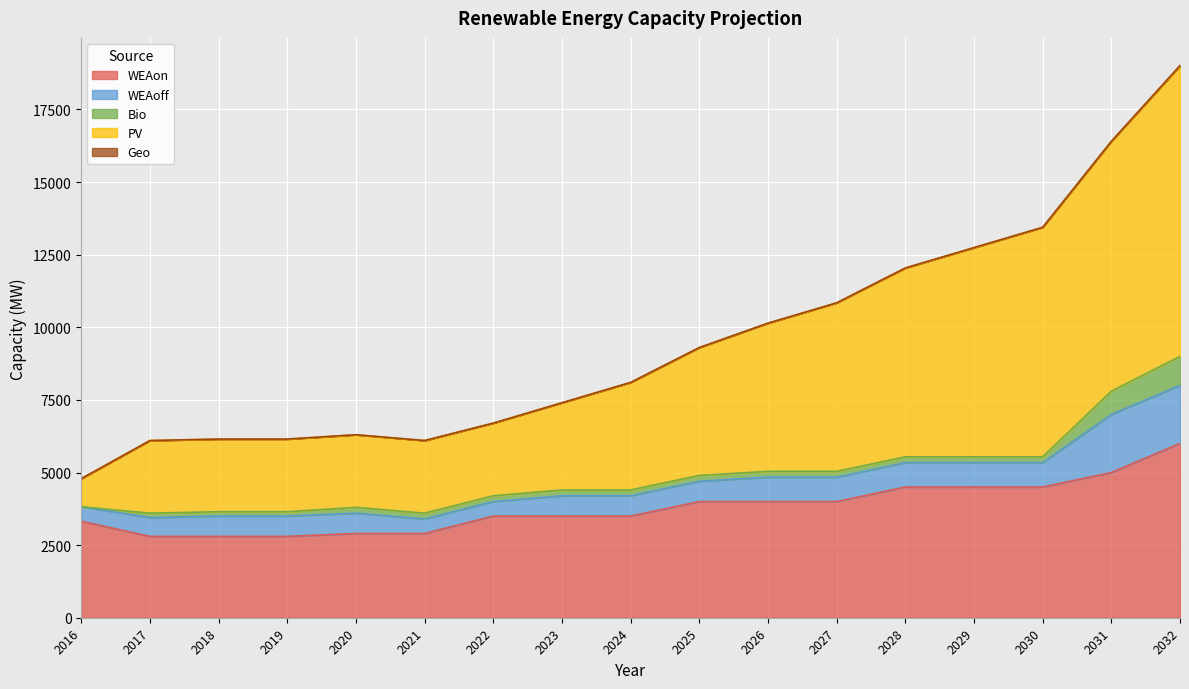

What is the value of the WEAon point at the 16th from the left?

5000